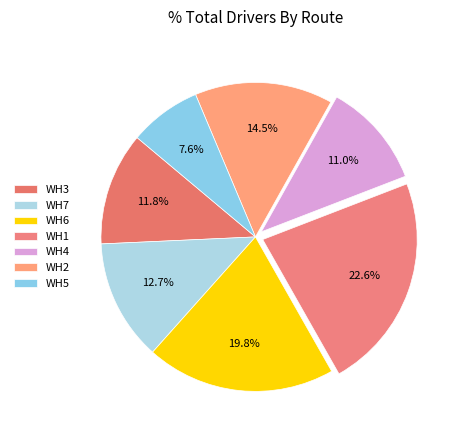

Combined, do WH2 and WH1 account for over 50%?

No